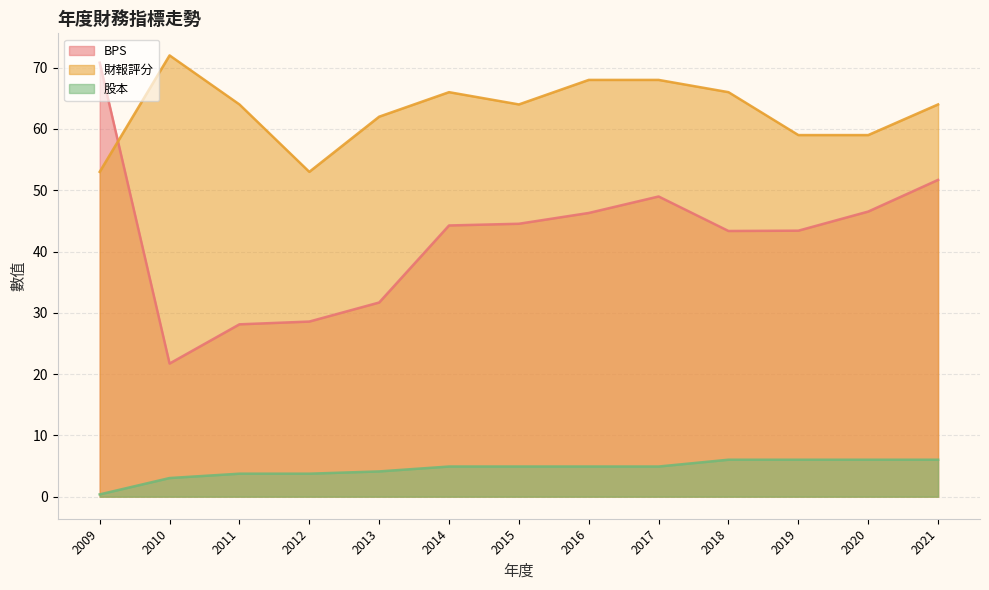

What is the minimum value shown in the chart?

0.4